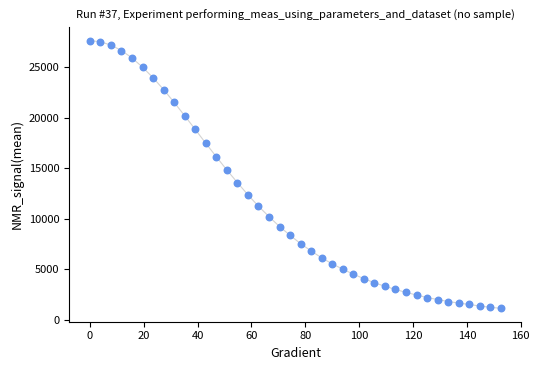

What Y value in the scatter plot is closest to 14385?

14828.7